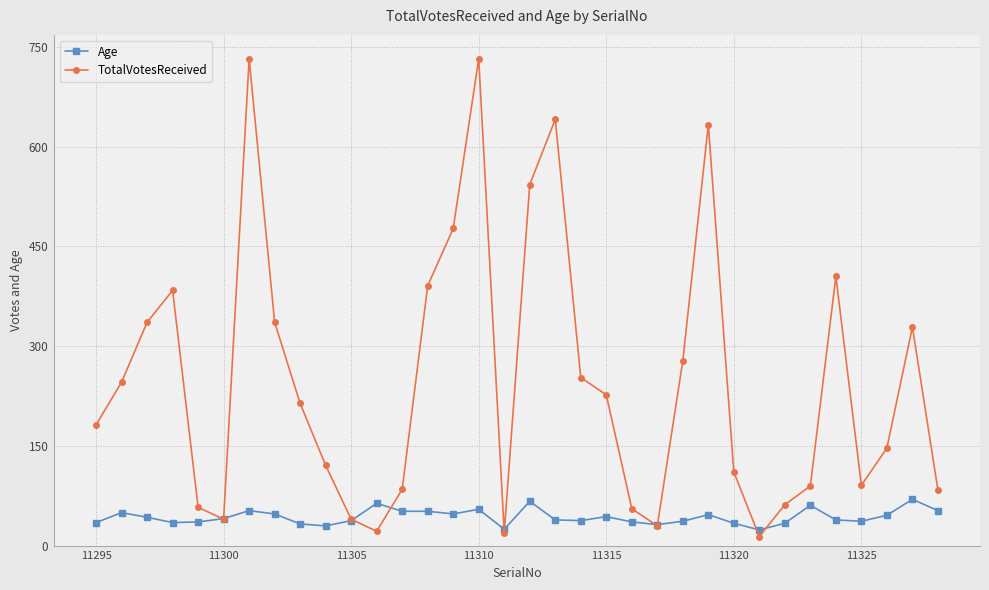

Which series has the largest total across all categories?

TotalVotesReceived